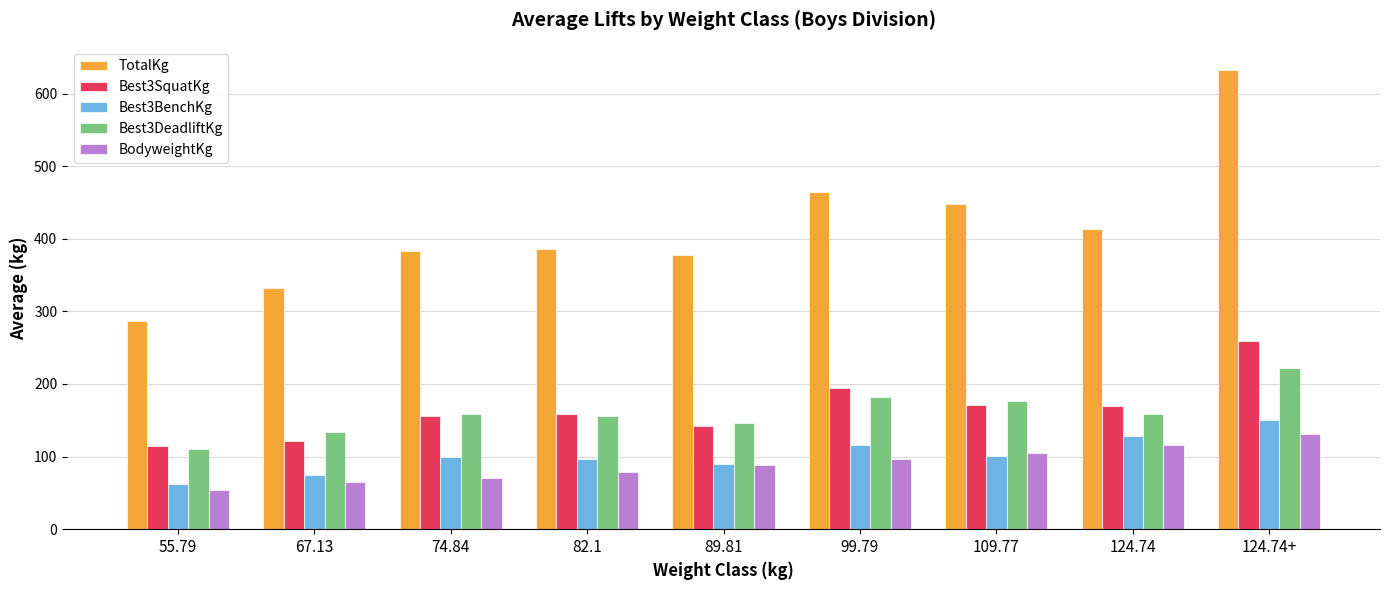

Are the bars grouped side by side (vs. stacked)?

Yes